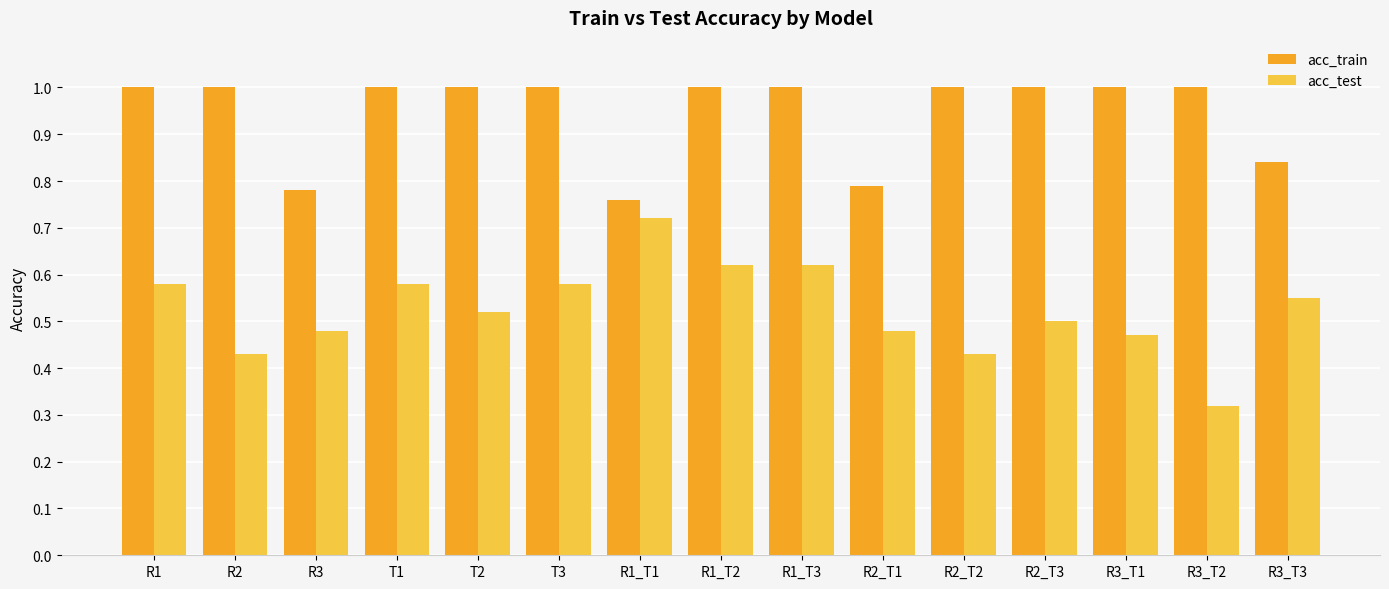

What is the highest value of the acc_train series?

1.0